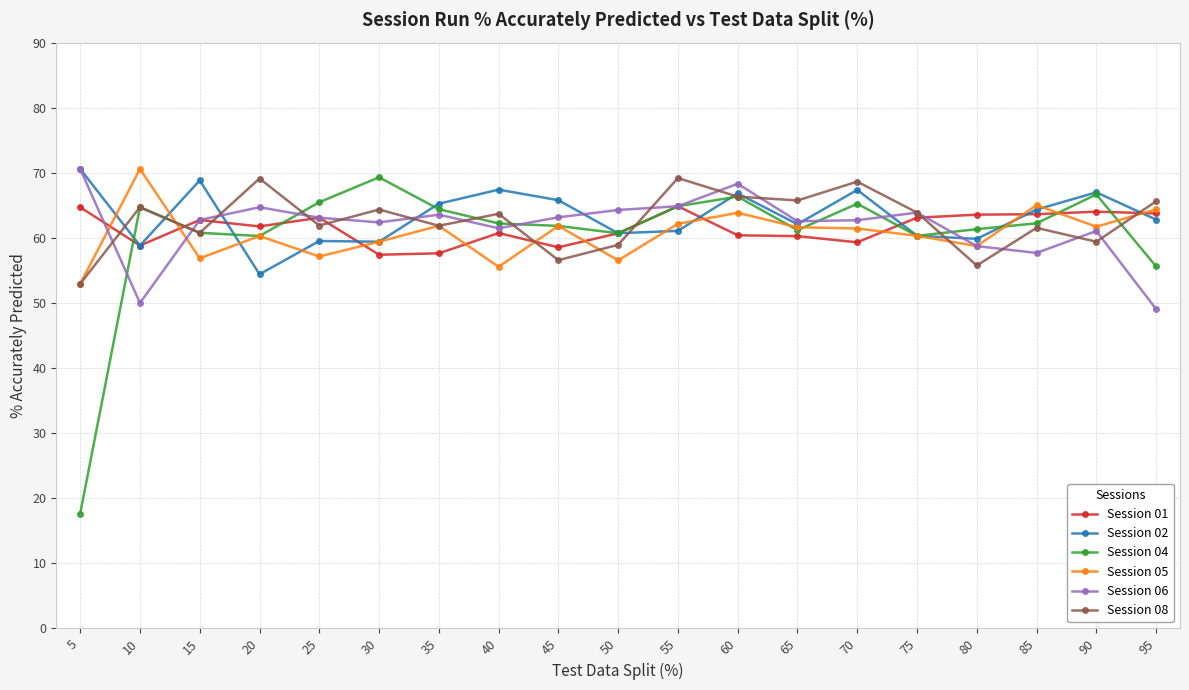

True or false: Session 04 has more than 1 interior local peaks.

True